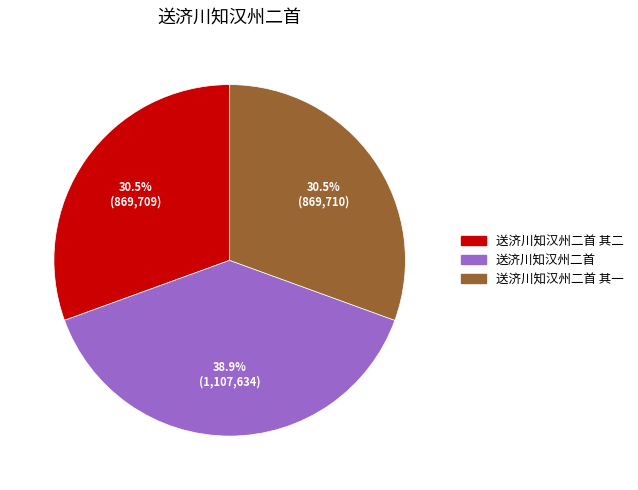

Does 送济川知汉州二首 account for over 50% of the chart?

No